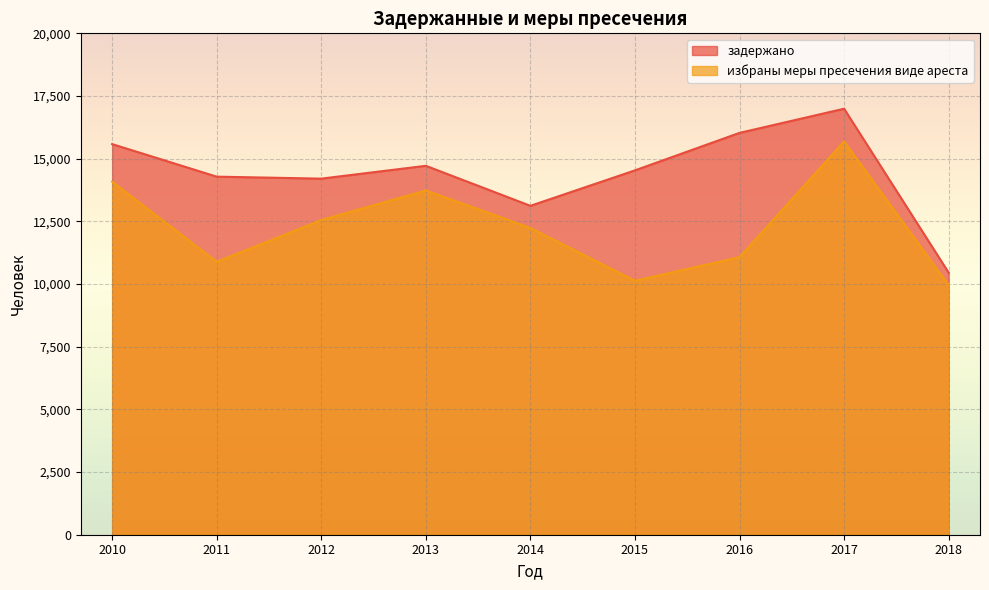

How many series are shown in this chart?

2